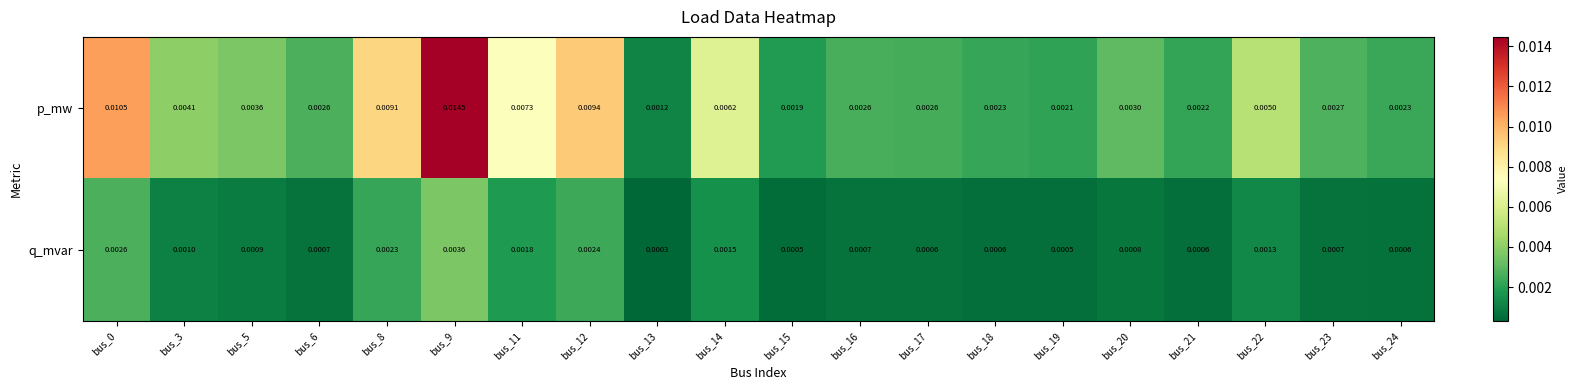

Is the value of p_mw at bus_16 greater than the value of q_mvar at bus_18?

Yes